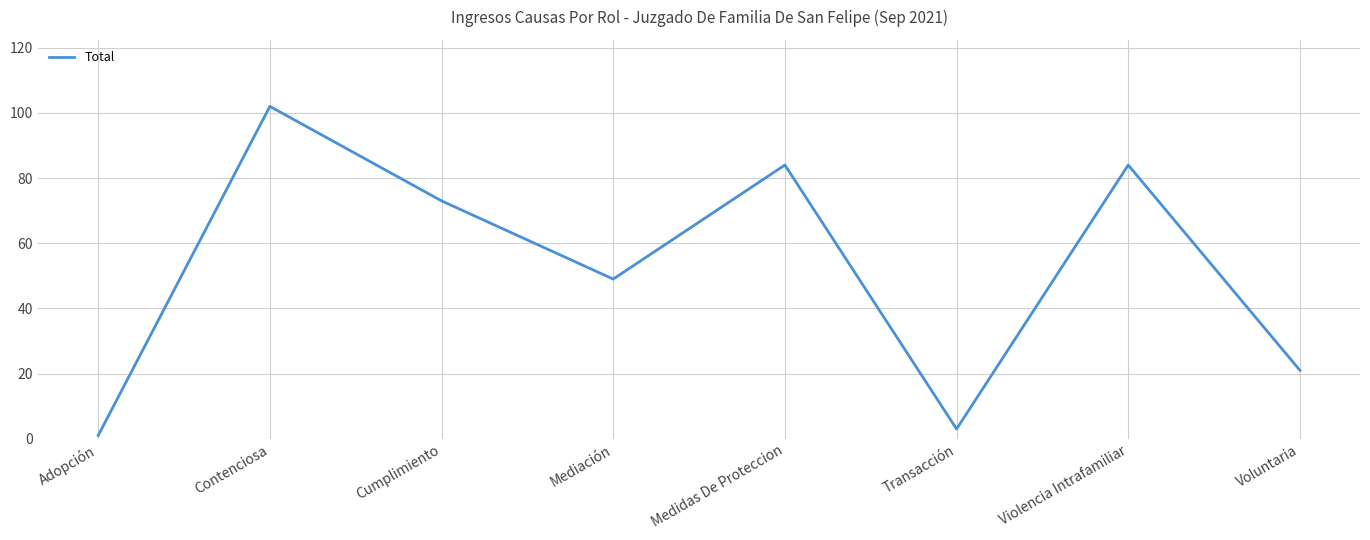

How many categories are shown in the chart?

8